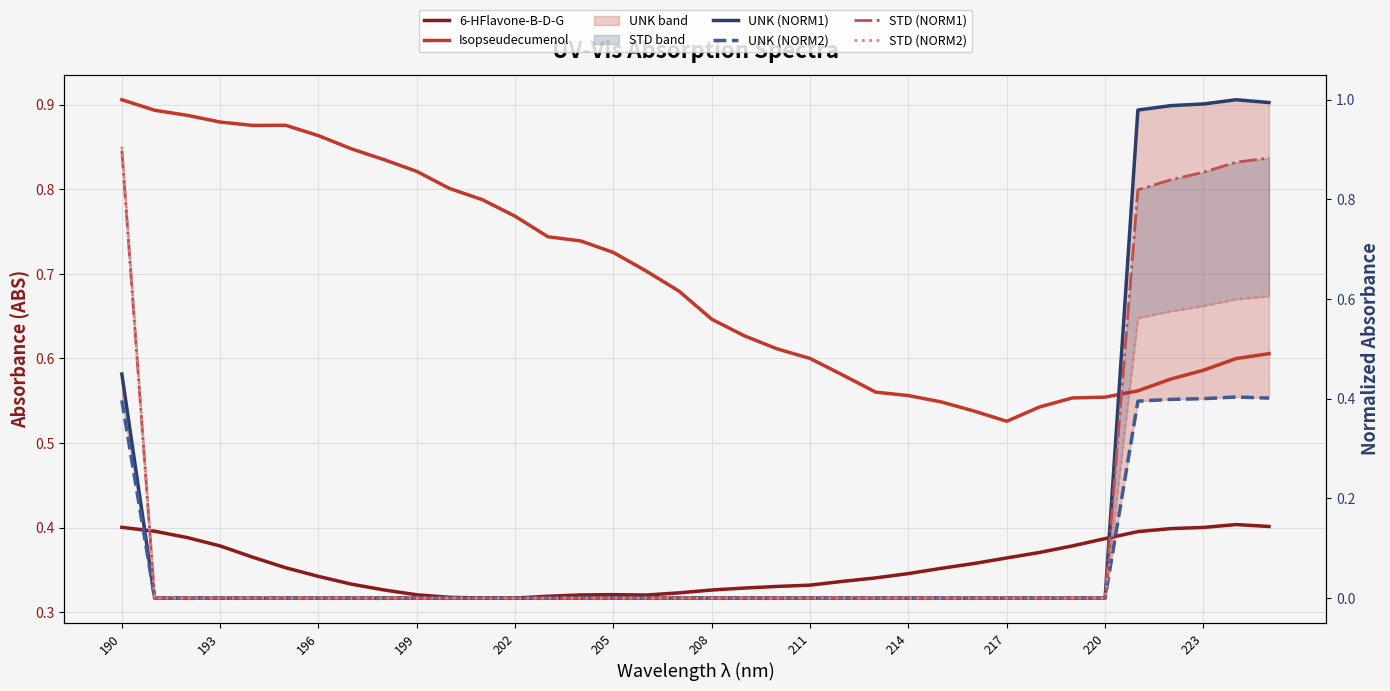

At which label is UNK (NORM1) closest to 0?

193